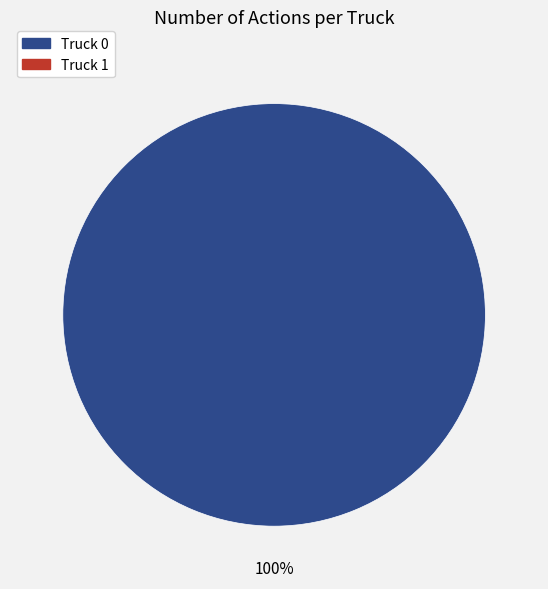

Is there a majority slice in this chart?

Yes